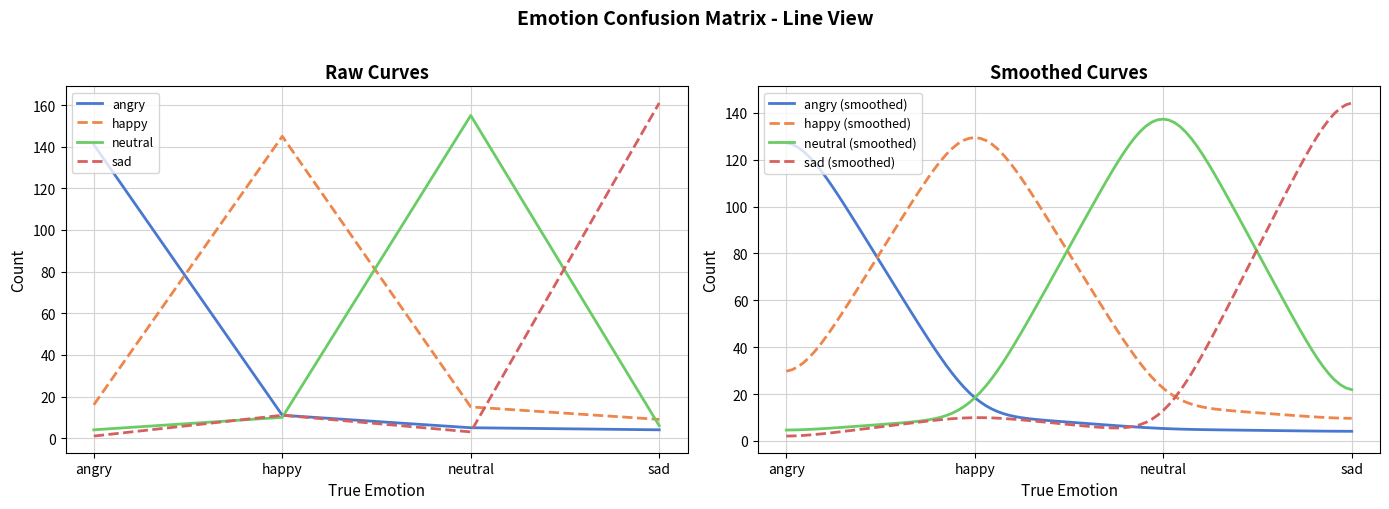

True or false: angry has more than 0 points higher than both neighbors.

False